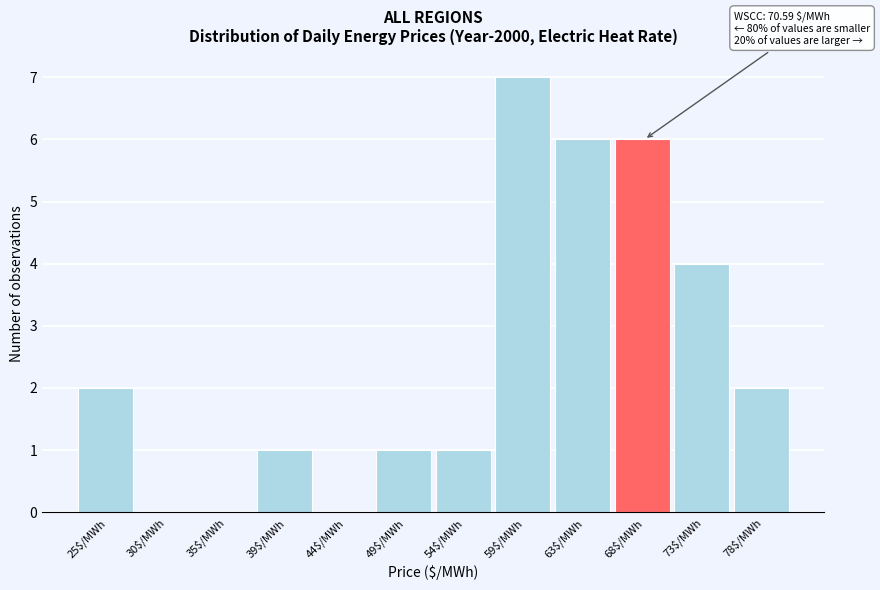

What is the maximum value shown in the chart?

7